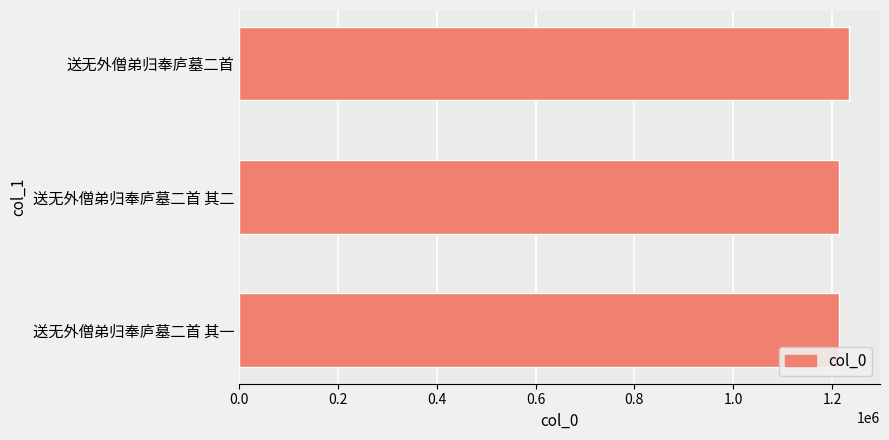

What is the difference between the second highest and minimum values?

1